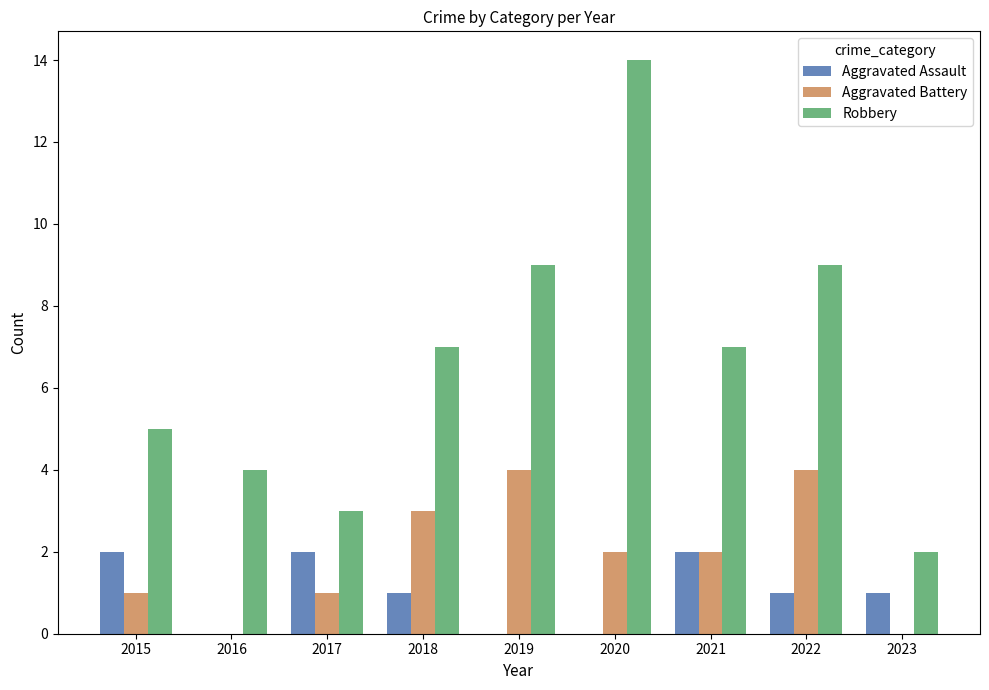

Which series has the largest range (max minus min)?

Robbery